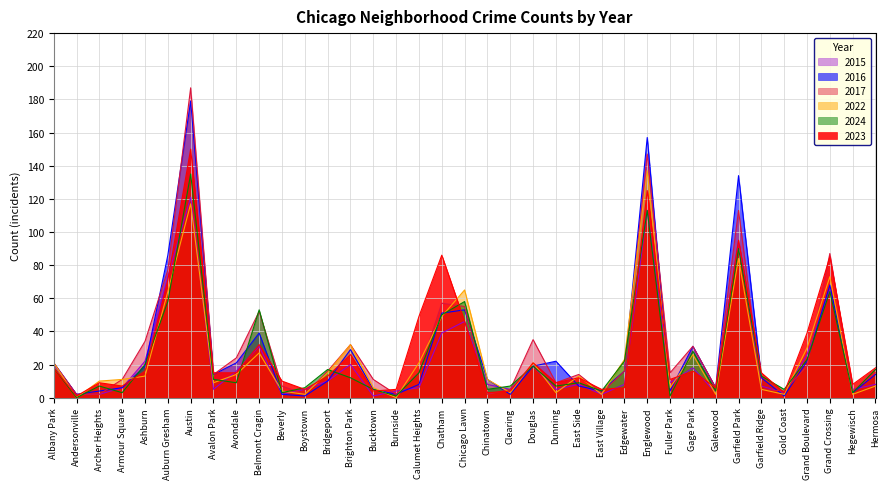

How many intersections are there between 2015 and 2016?

12